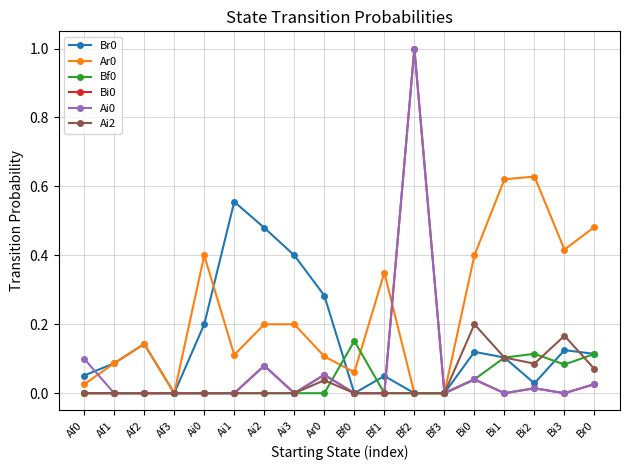

At which category does Br0 reach its first local peak?

Af2